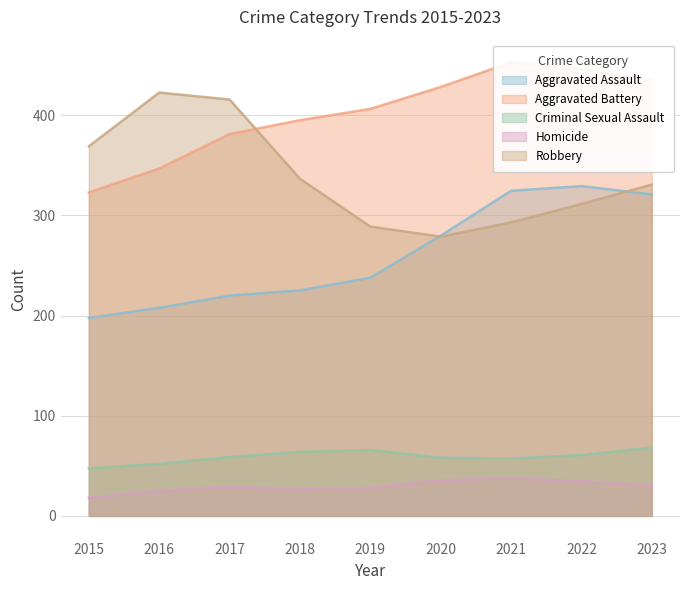

Between 2022 and 2019, which is larger?

2022